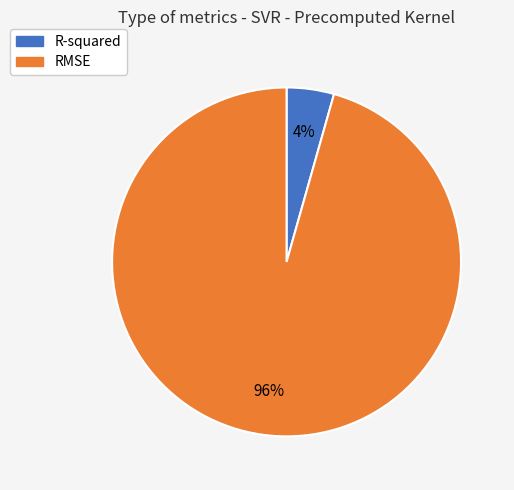

Do R-squared and RMSE together represent more than half of the pie?

Yes